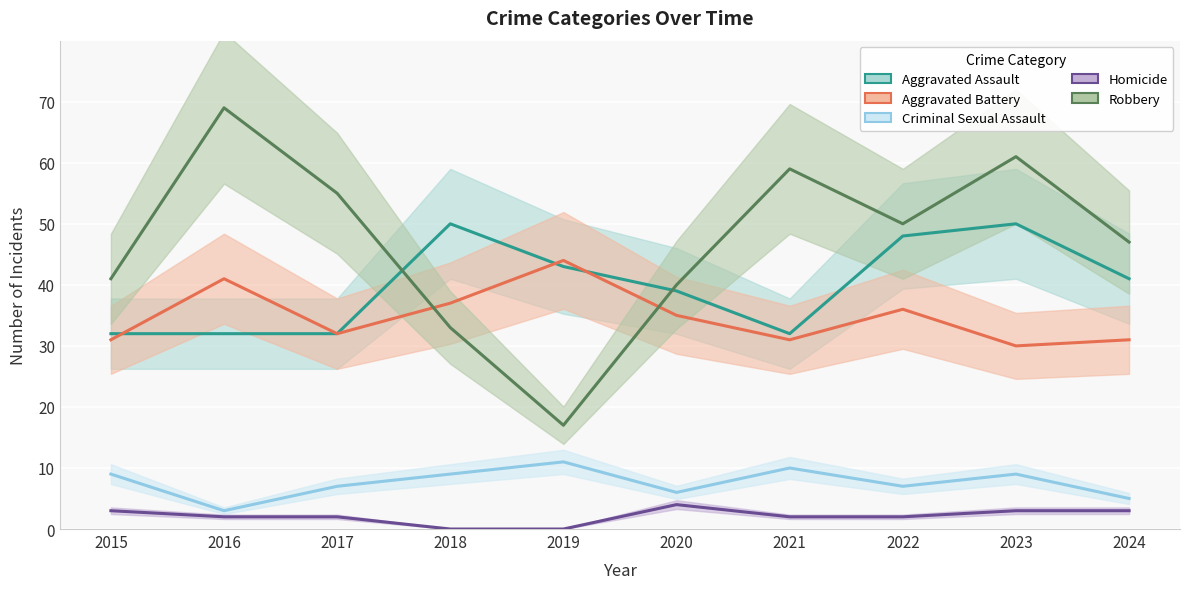

True or false: Aggravated Battery and Criminal Sexual Assault intersect in this chart.

False